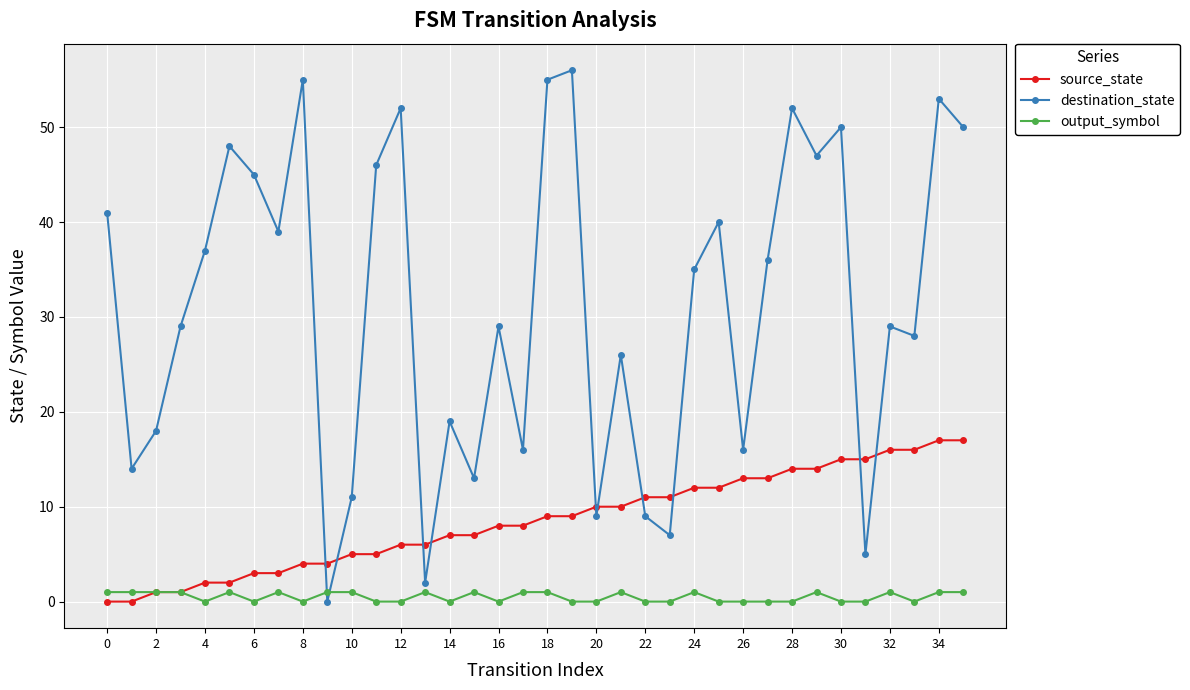

After their last crossing, which series has the higher values: destination_state or output_symbol?

destination_state